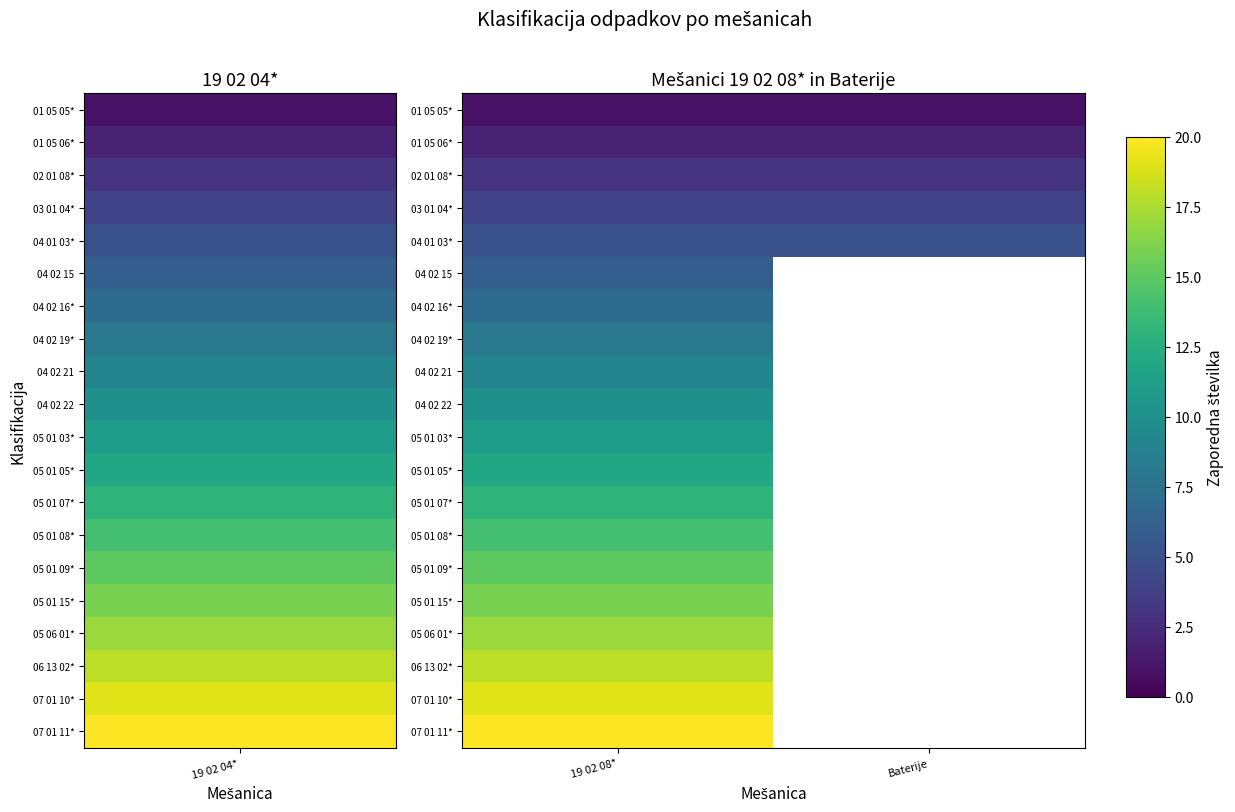

At which category is the sum across all series the highest?

19 02 08*